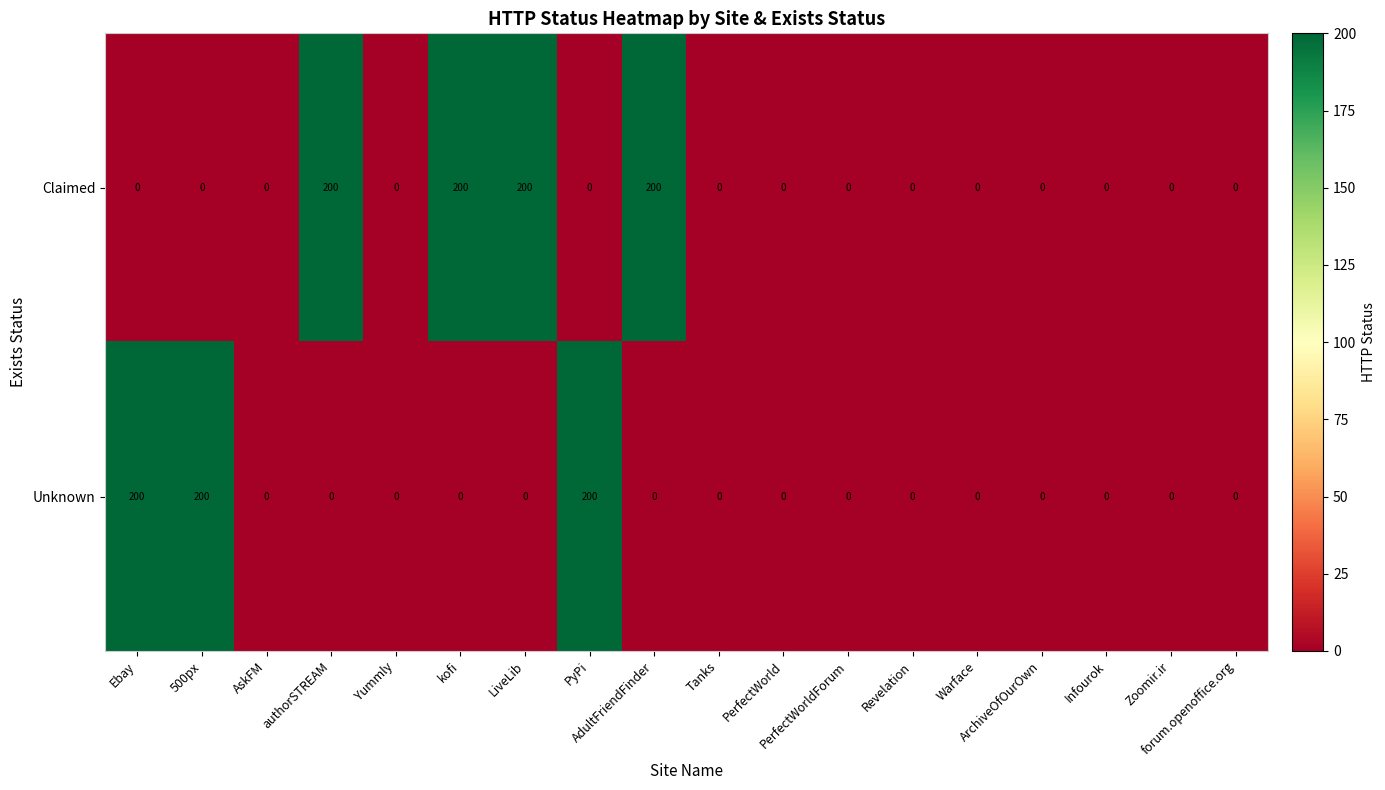

How many data points does each series have?

18